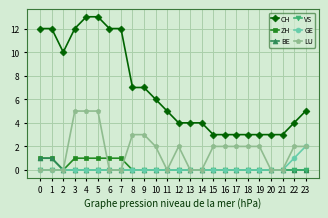

Which series has the widest spread of values?

CH